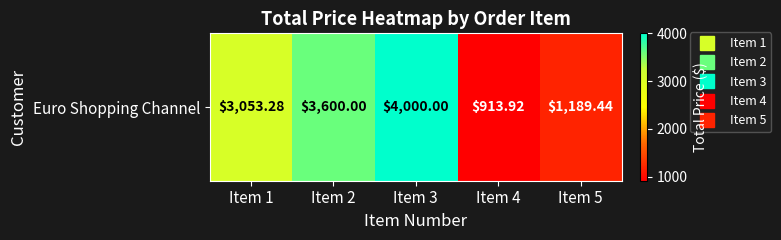

Rank the categories by value from highest to lowest.

Item 3, Item 2, Item 1, Item 5, Item 4